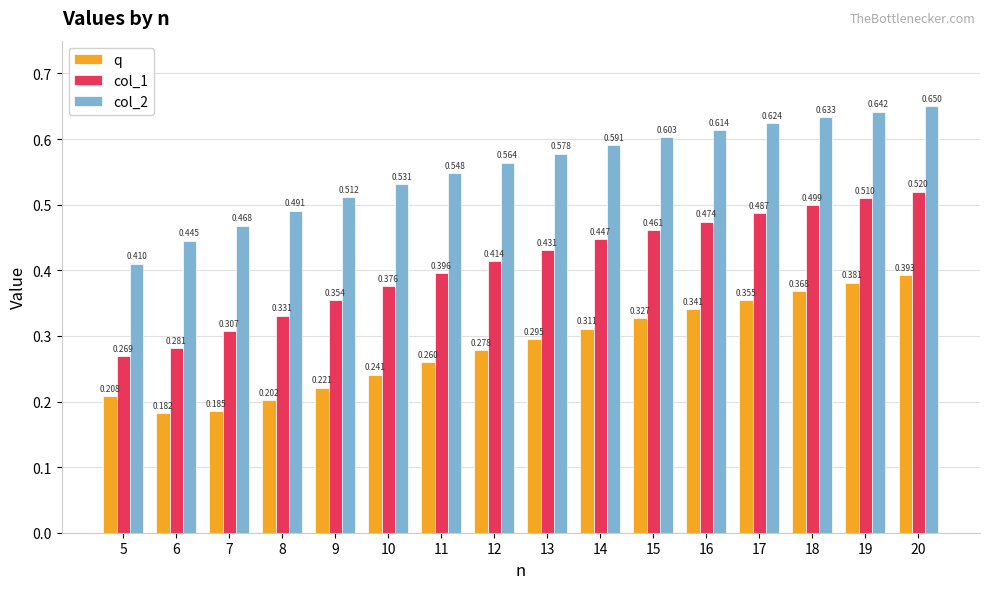

Rank the series at 15 from lowest to highest value.

q, col_1, col_2